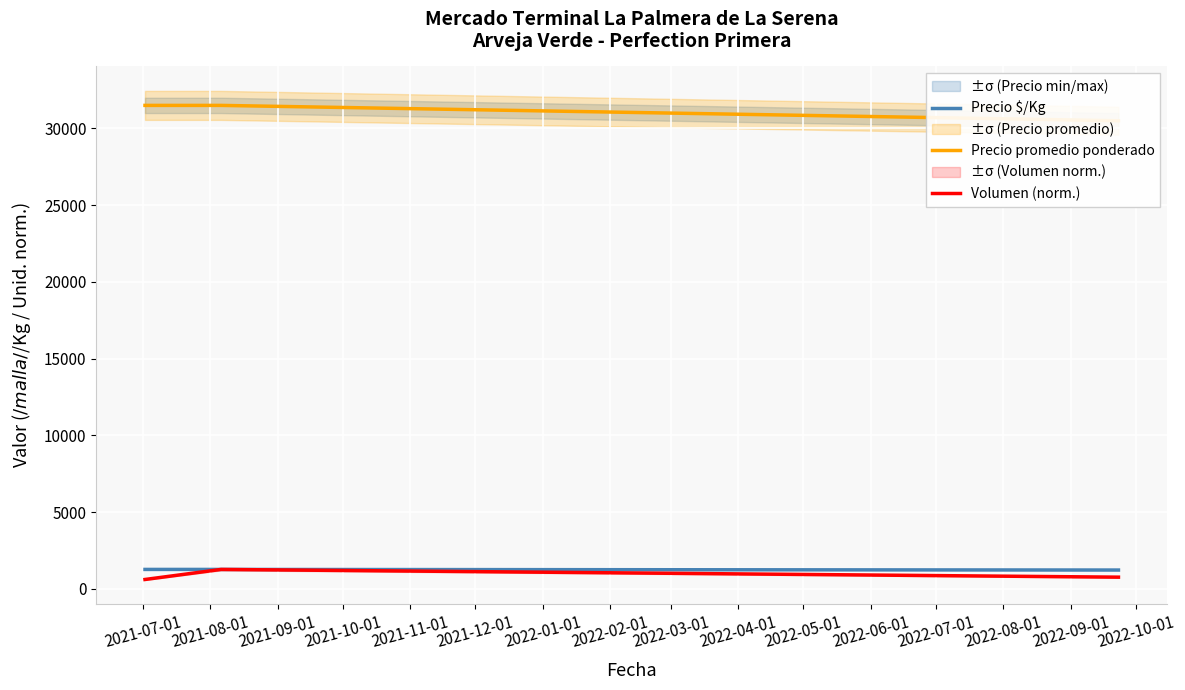

The Precio promedio ponderado series shows 48177.6 at 2021-08-01. True or false?

False